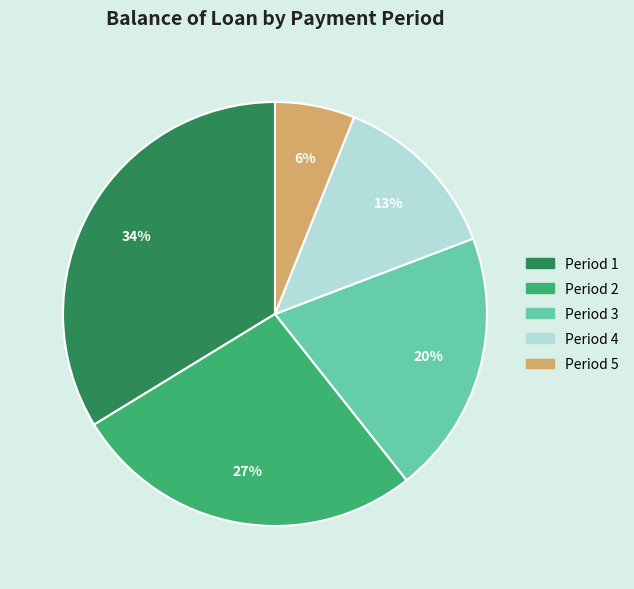

Is there any slice that represents more than half of the pie?

No